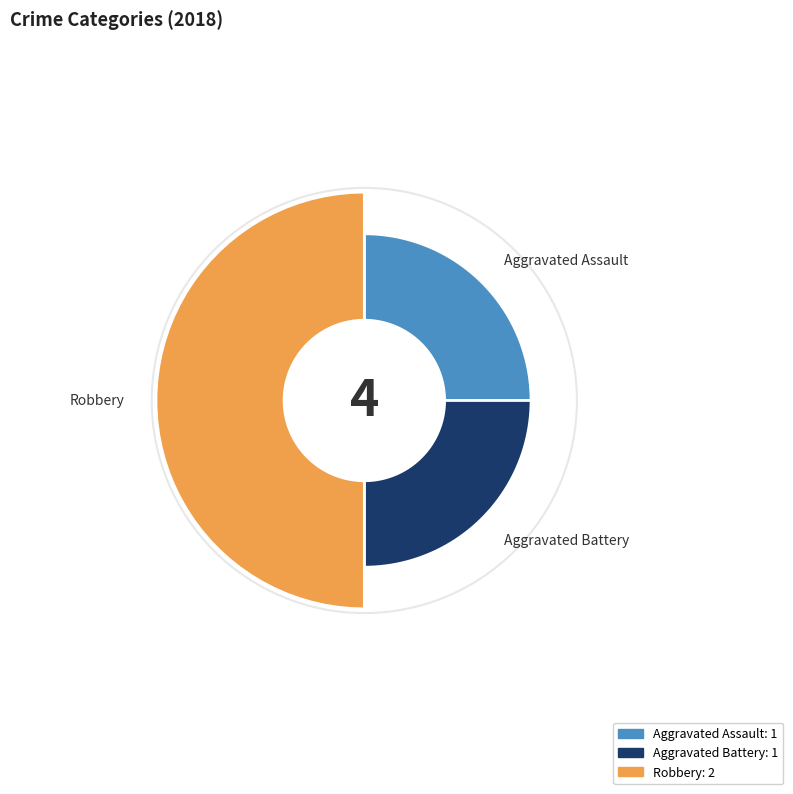

Does any single category account for the majority?

No